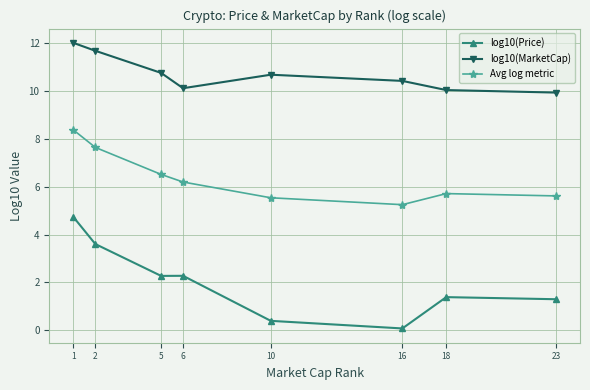

True or false: log10(Price) has more than 0 interior local peaks.

True